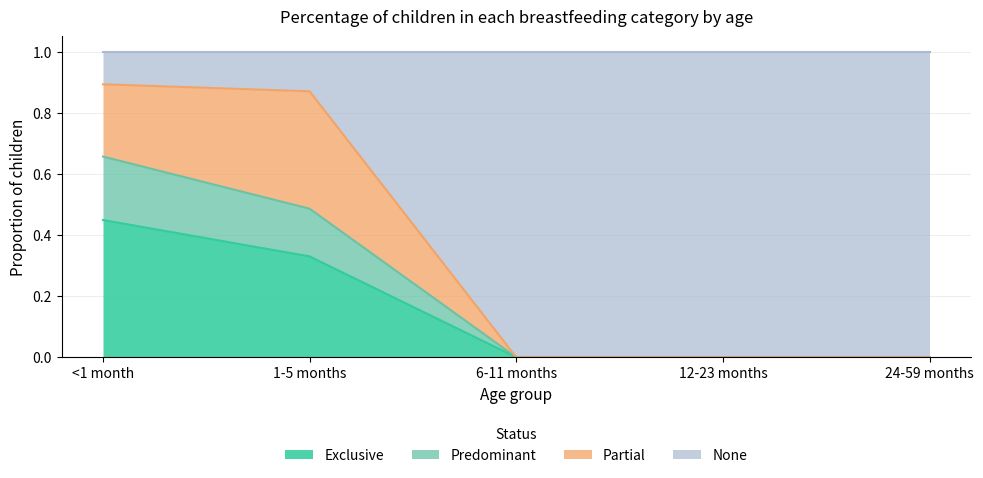

What is the maximum value for Exclusive?

0.4